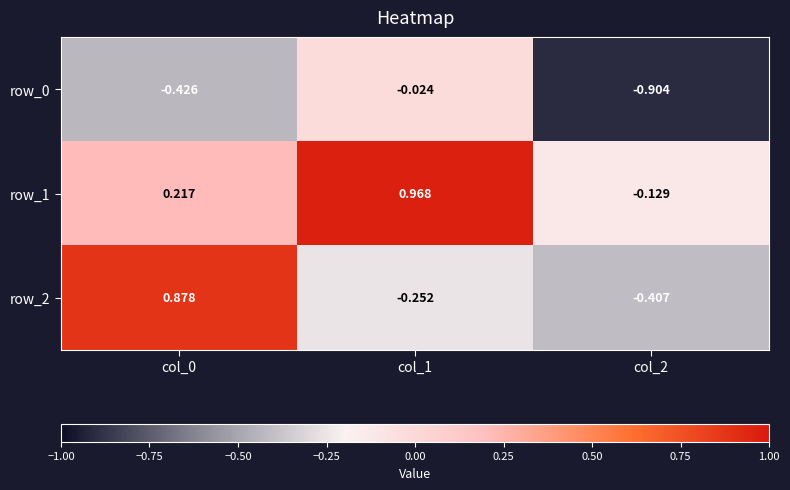

What is the difference between the maximum and second lowest values in the row_0 series?

0.4